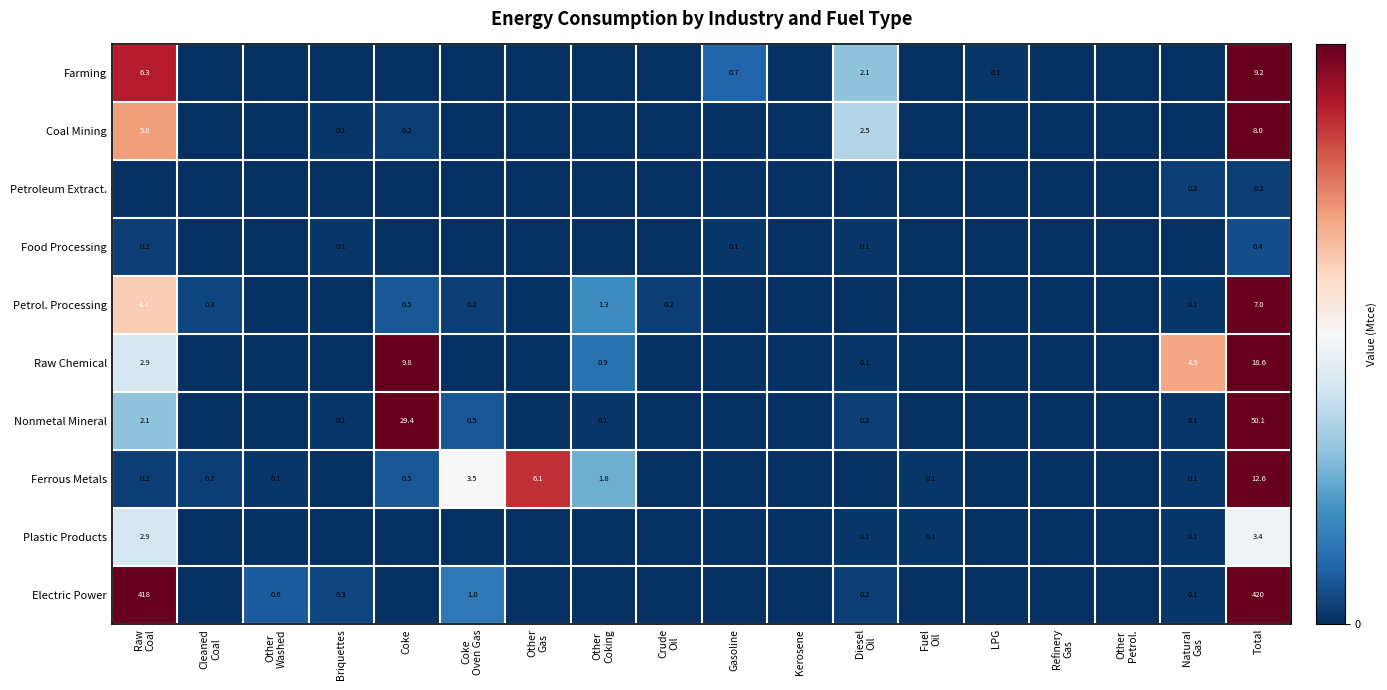

At which label does Petrol. Processing reach its minimum?

Other Washed